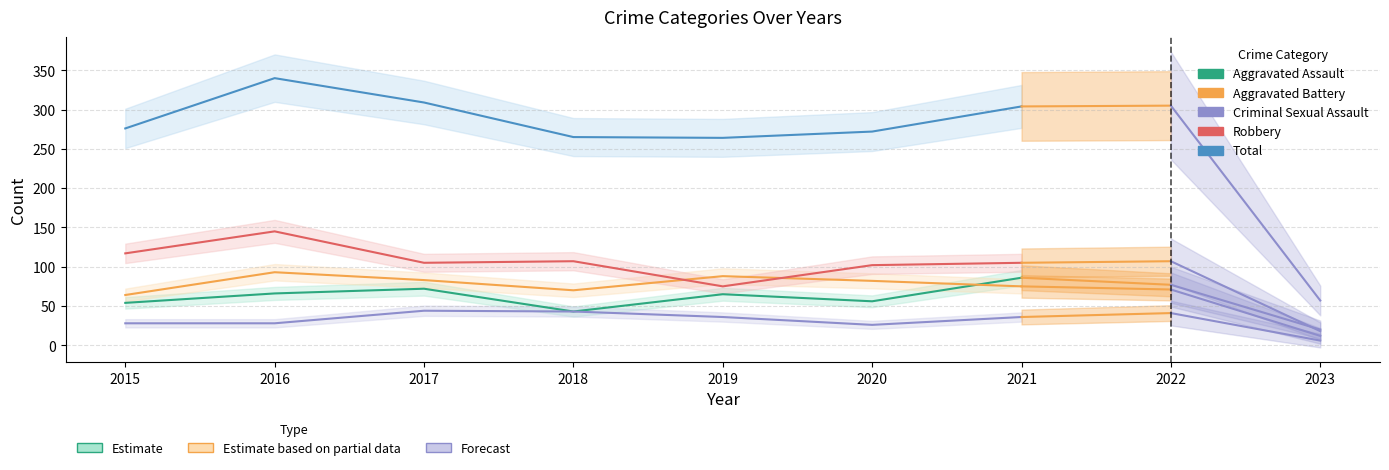

How many distinct data groups are displayed?

5